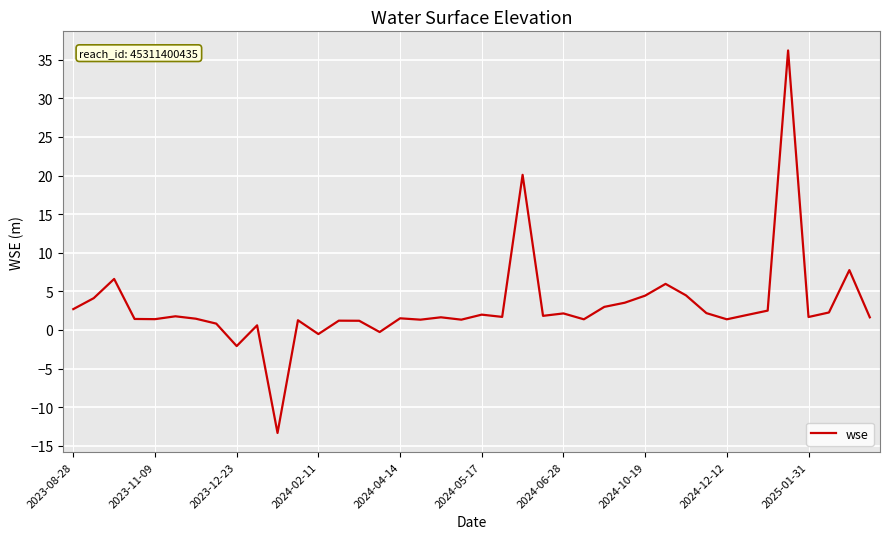

What is the difference between the maximum and minimum values?

49.5